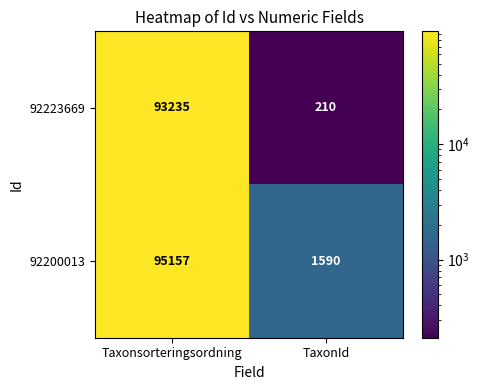

What is the sum of all 92223669 values?

93445